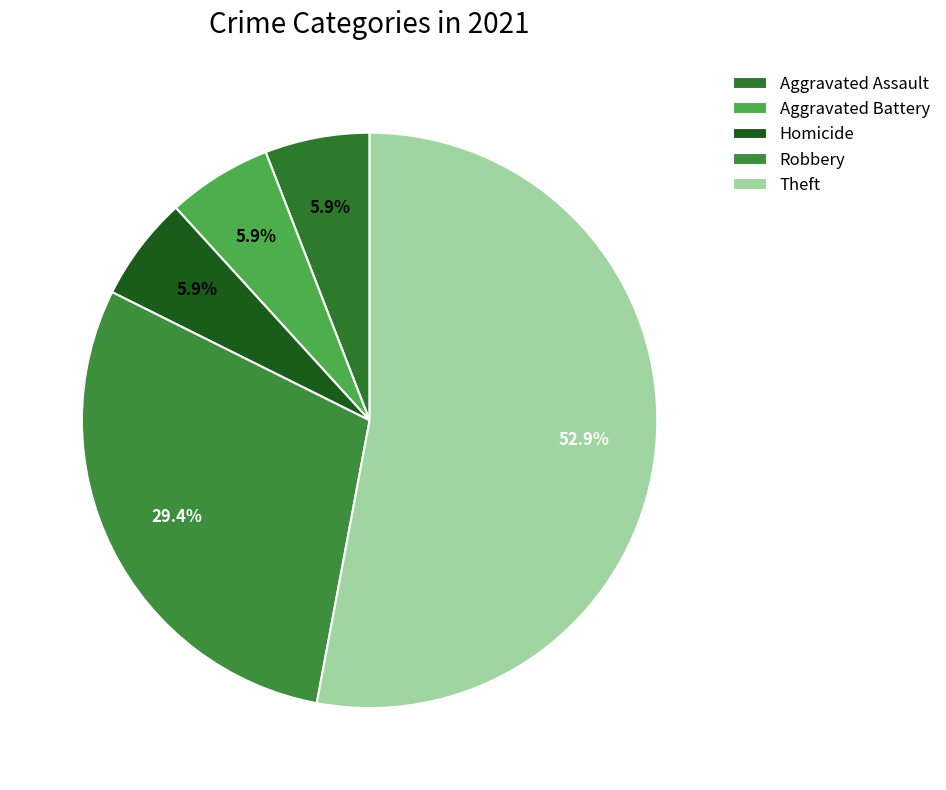

To the nearest percent, what is the difference between the Robbery and Theft slice percentages?

24%